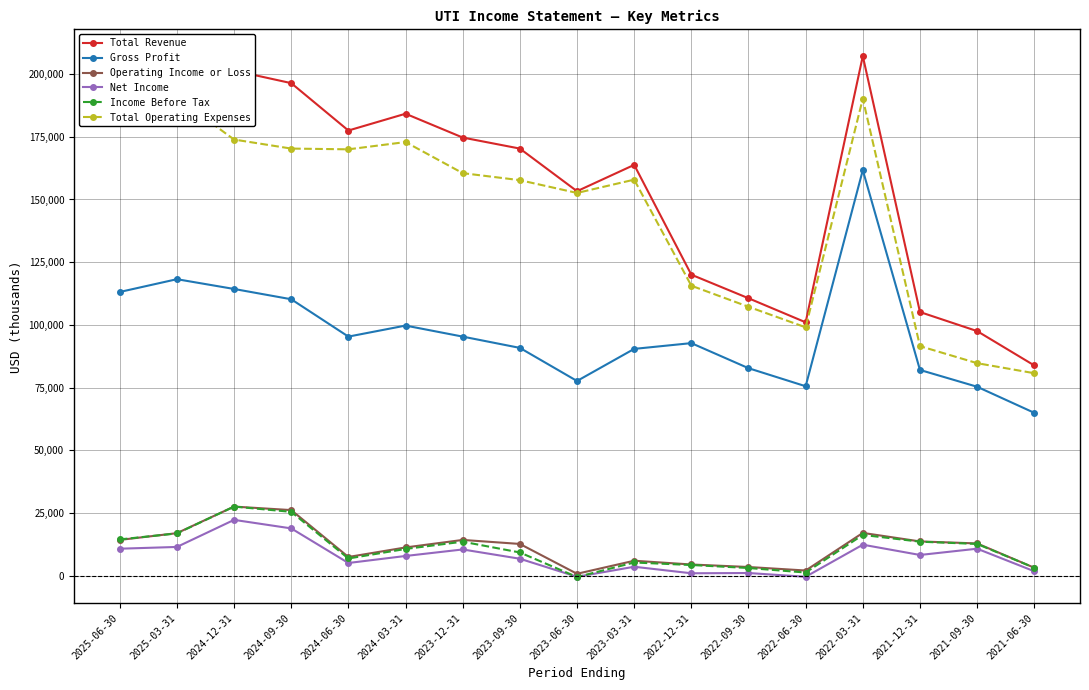

True or false: Total Revenue and Operating Income or Loss intersect in this chart.

False